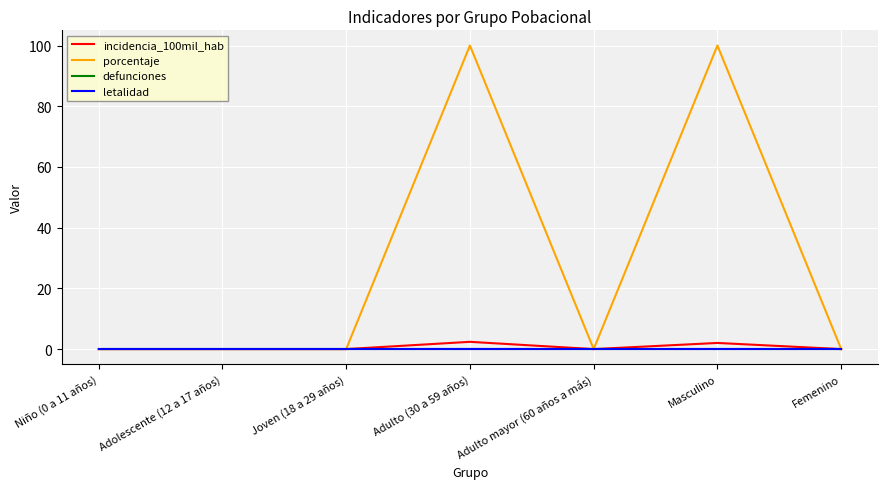

Reading right to left, list all the values displayed in this chart.

incidencia_100mil_hab: Femenino=0.0	Masculino=2.0	Adulto mayor (60 años a más)=0.0	Adulto (30 a 59 años)=2.4	Joven (18 a 29 años)=0.0	Adolescente (12 a 17 años)=0.0	Niño (0 a 11 años)=0.0
porcentaje: Femenino=0.0	Masculino=100.0	Adulto mayor (60 años a más)=0.0	Adulto (30 a 59 años)=100.0	Joven (18 a 29 años)=0.0	Adolescente (12 a 17 años)=0.0	Niño (0 a 11 años)=0.0
defunciones: Femenino=0.0	Masculino=0.0	Adulto mayor (60 años a más)=0.0	Adulto (30 a 59 años)=0.0	Joven (18 a 29 años)=0.0	Adolescente (12 a 17 años)=0.0	Niño (0 a 11 años)=0.0
letalidad: Femenino=0.0	Masculino=0.0	Adulto mayor (60 años a más)=0.0	Adulto (30 a 59 años)=0.0	Joven (18 a 29 años)=0.0	Adolescente (12 a 17 años)=0.0	Niño (0 a 11 años)=0.0